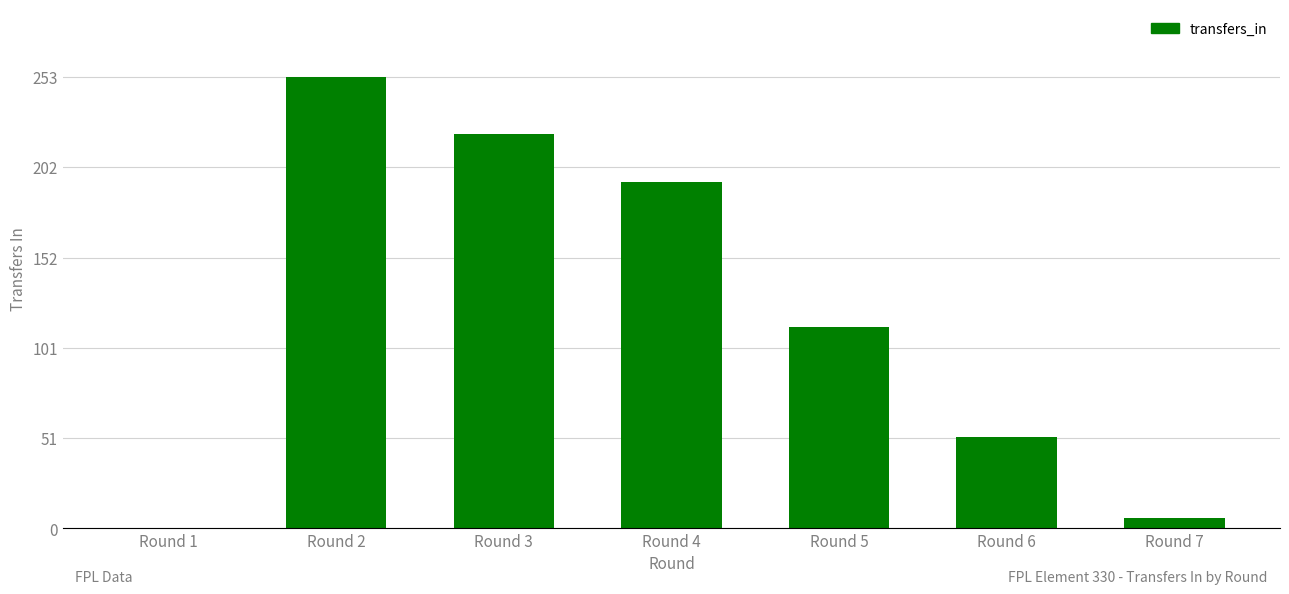

Does the chart contain stacked bars?

No